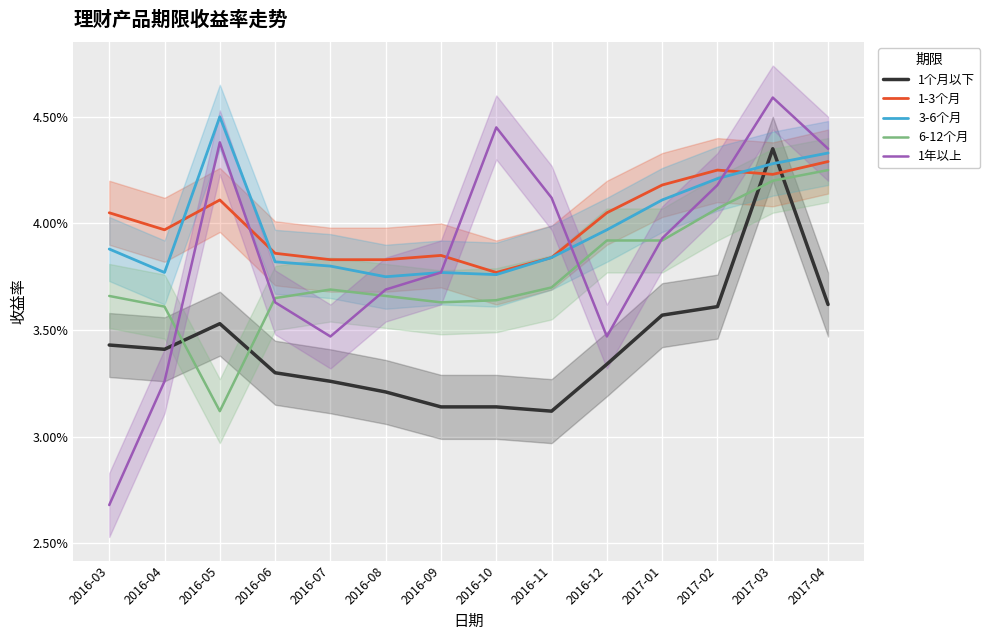

Which series has the widest spread of values?

1年以上